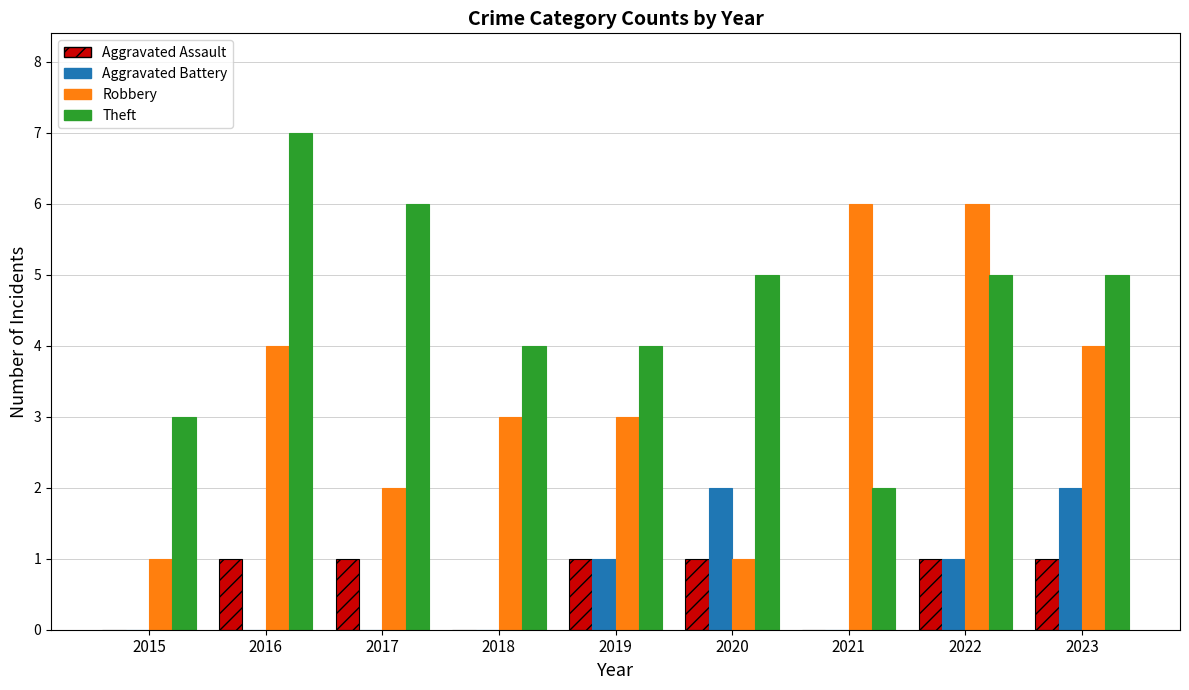

At which category does the chart reach its peak across all series?

2016